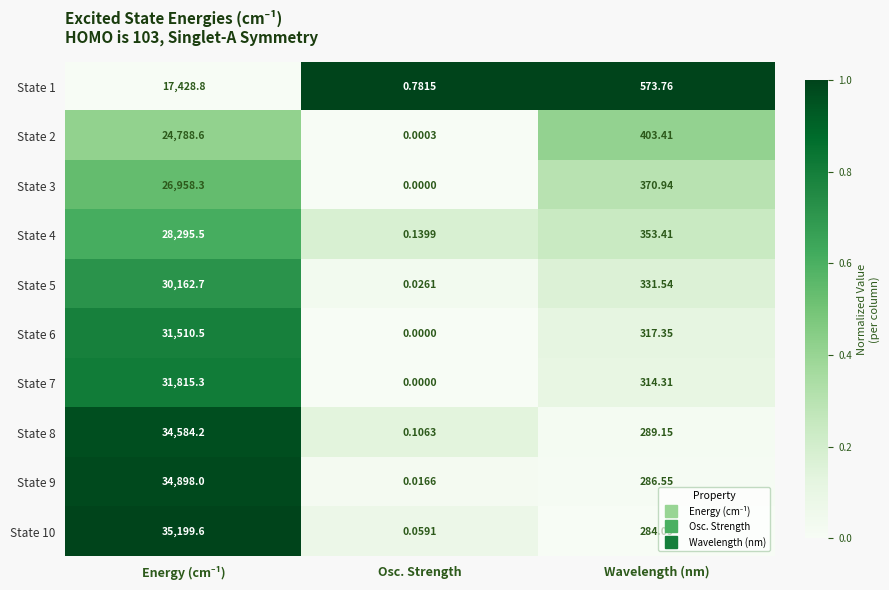

How many data points does each series have?

3